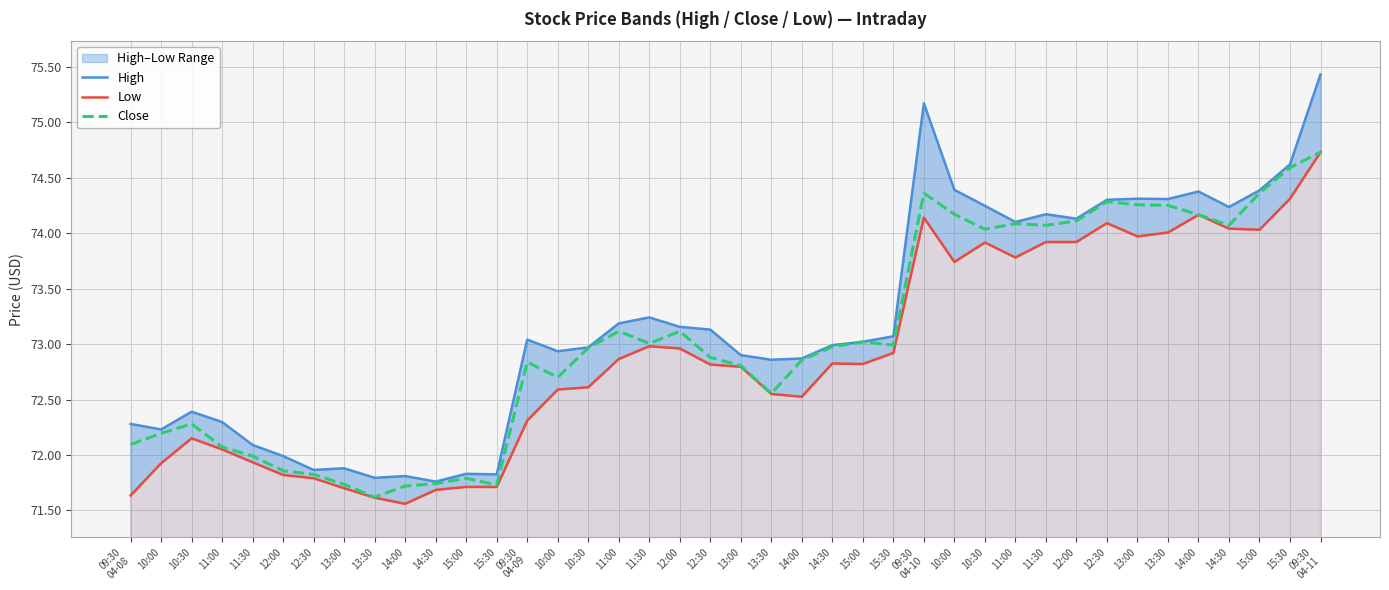

Where is the first local maximum for Close?

10:30